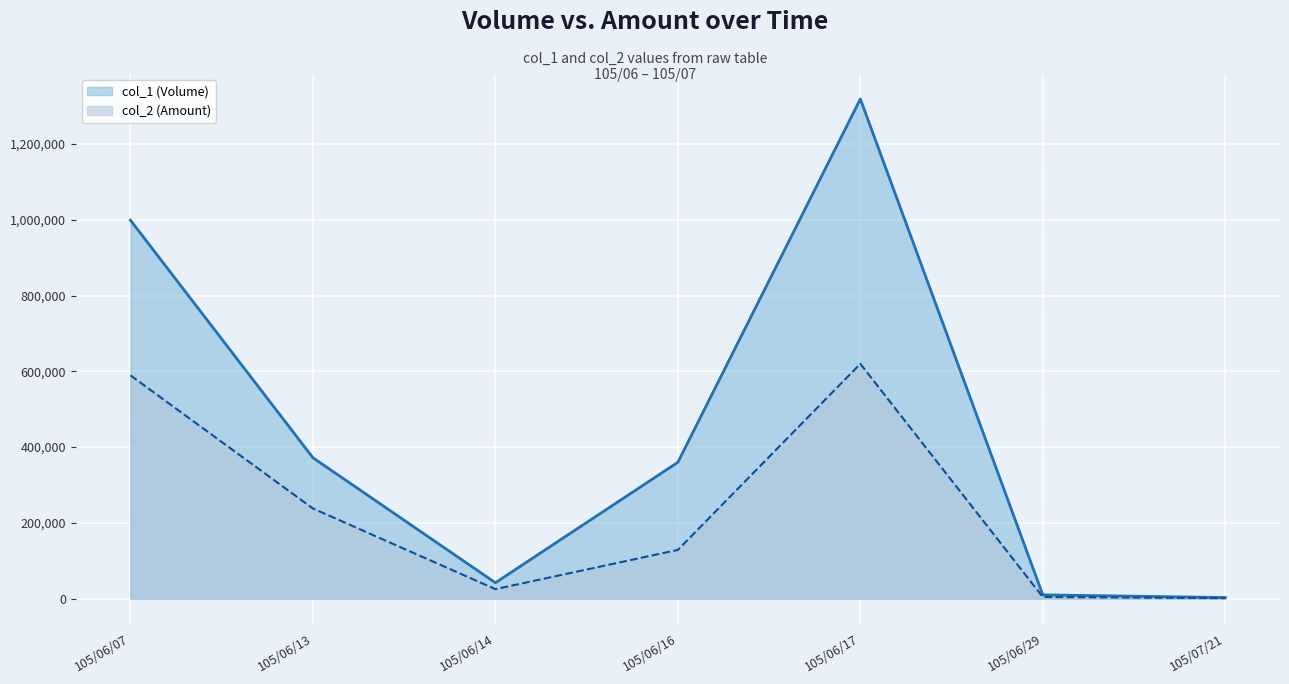

At which category does col_1 (Volume) reach its first local peak?

105/06/17